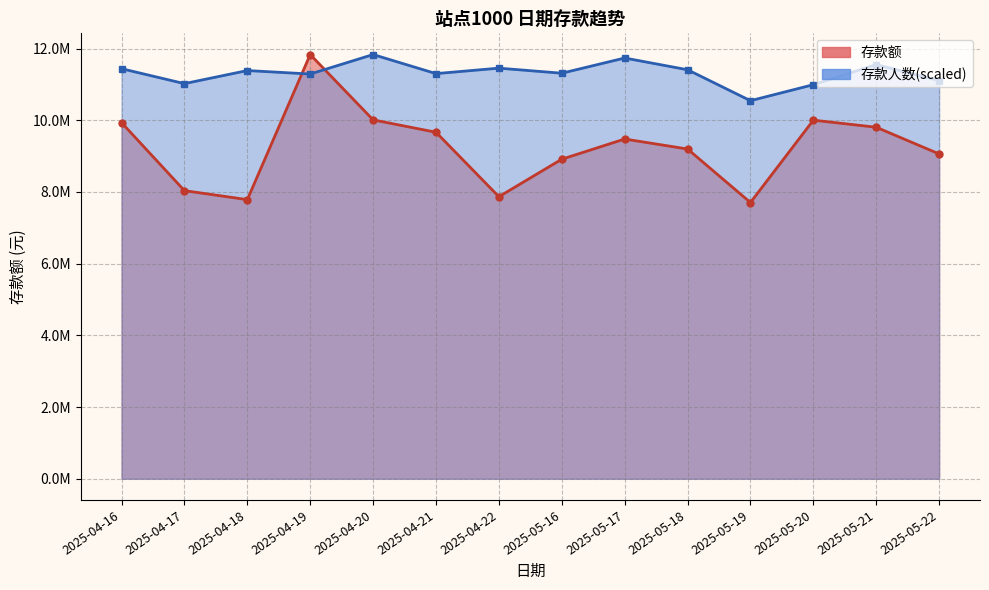

Count the number of data series in this chart.

2